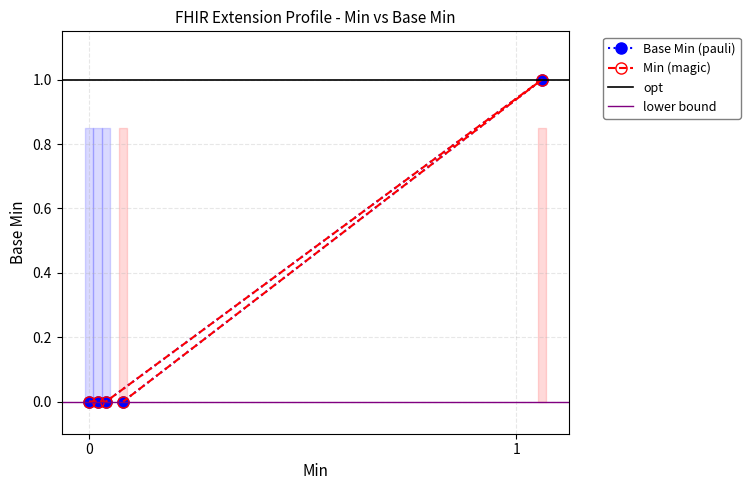

True or false: Base Min and Min intersect in this chart.

False